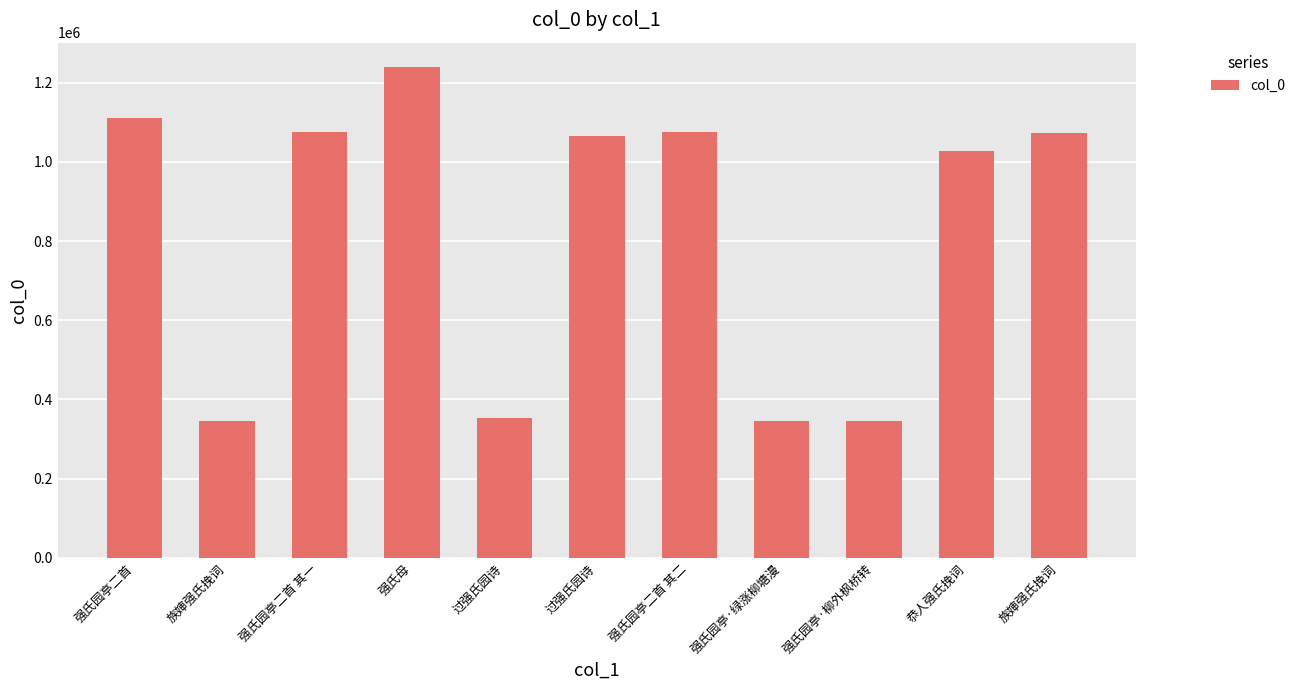

How many categories are shown in the chart?

11